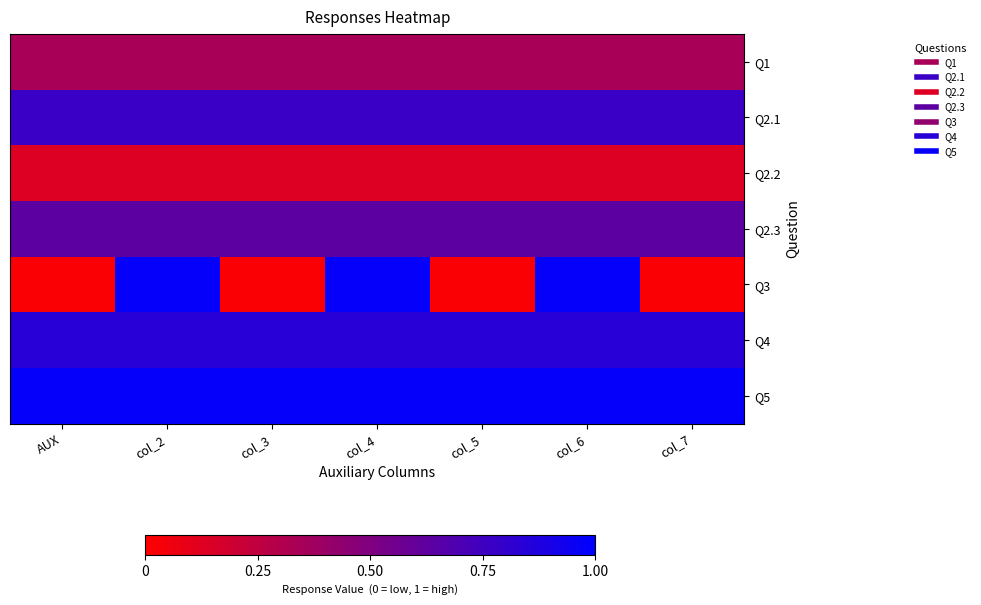

What is the total value across all series at col_2?

4.7